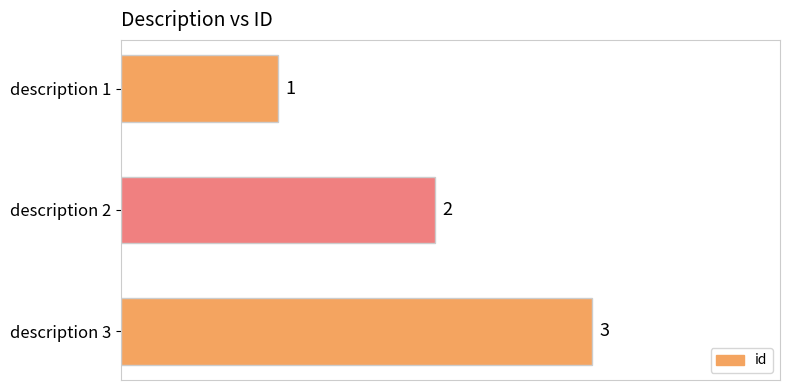

What is the value of the 2nd bar from the top?

2